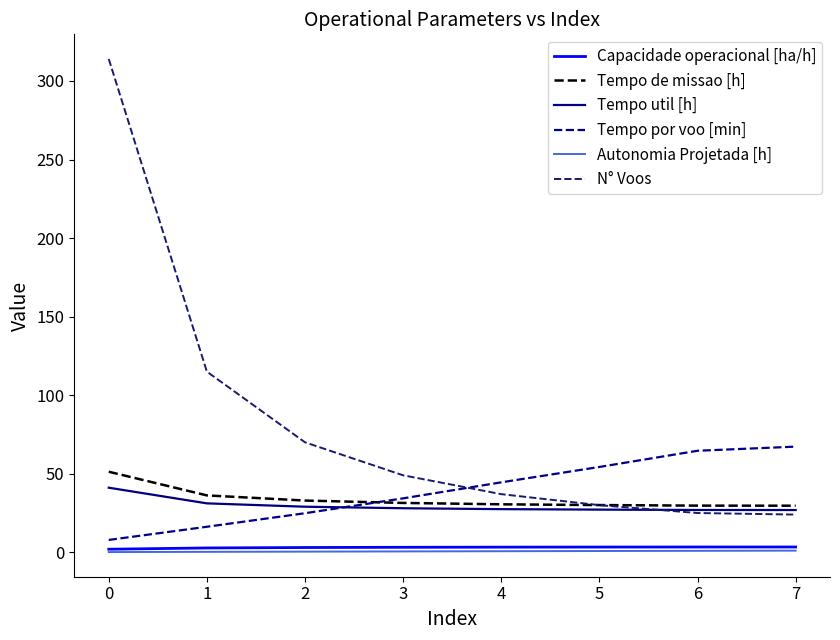

The value of N° Voos at 3 is 75.0. True or false?

False